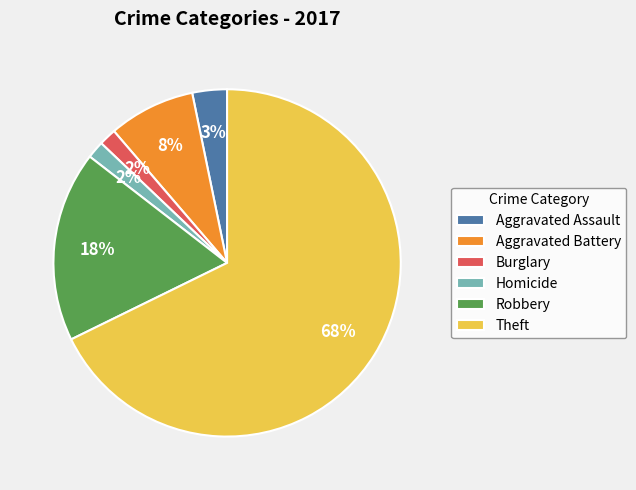

How many slices are in this pie chart?

6